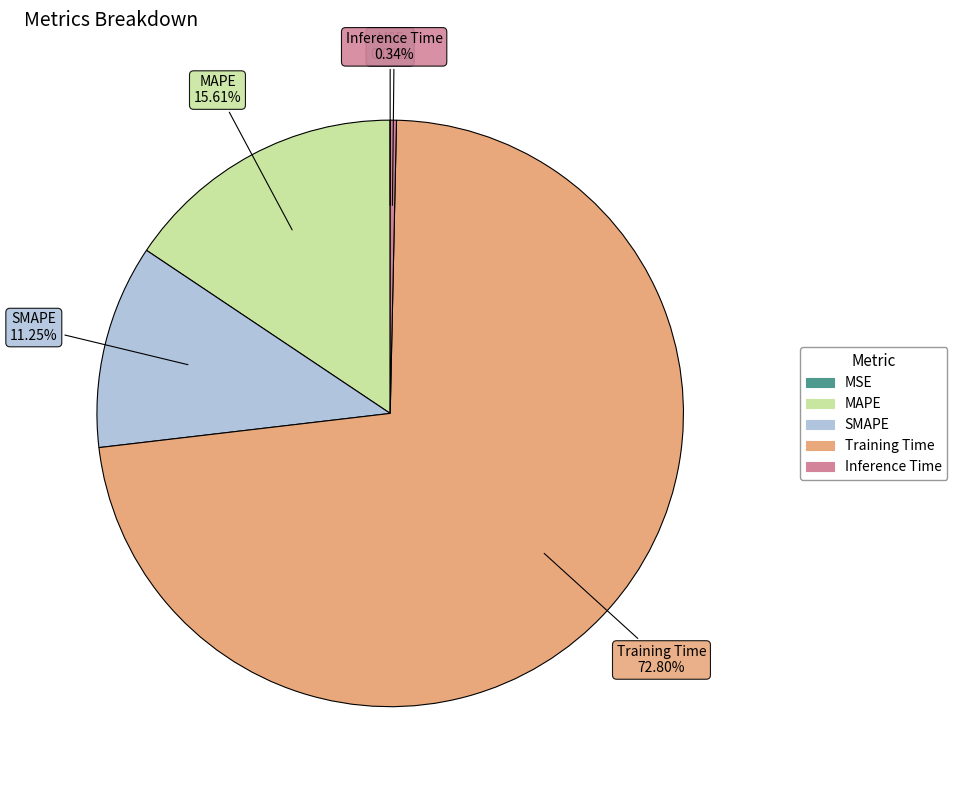

To the nearest percent, what is the average slice percentage?

20%